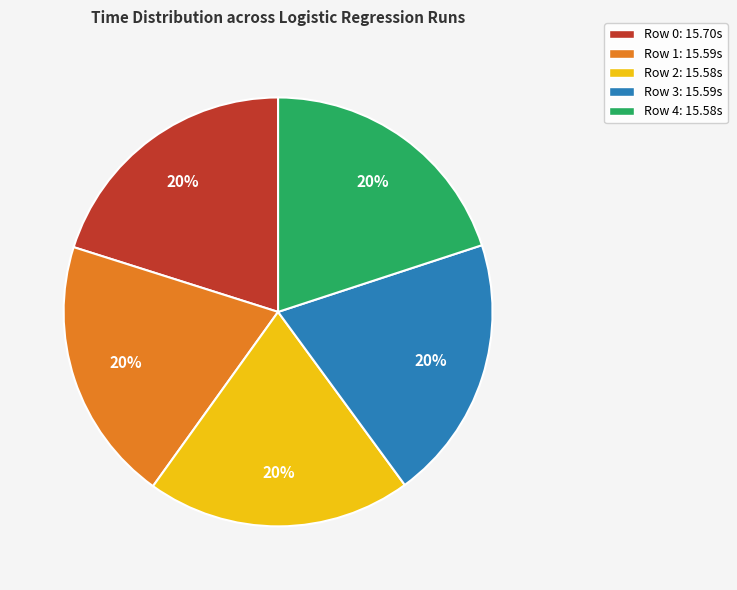

What percentage is the Row 3 slice, to the nearest percent?

20%